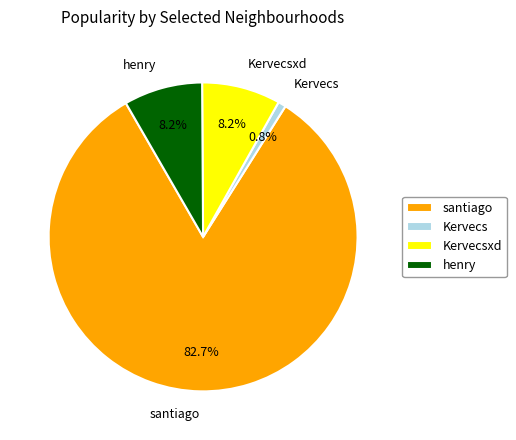

Is the sum of santiago and henry greater than half?

Yes